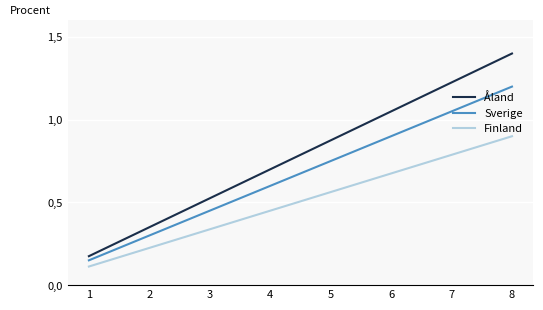

What are all the series names shown in the legend?

Åland, Sverige, Finland